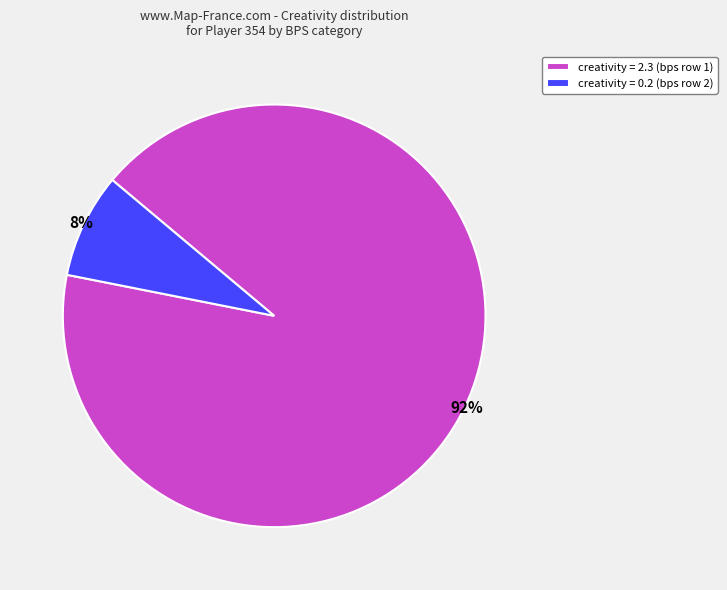

Combined, do creativity = 0.2 (bps row 2) and creativity = 2.3 (bps row 1) account for over 50%?

Yes